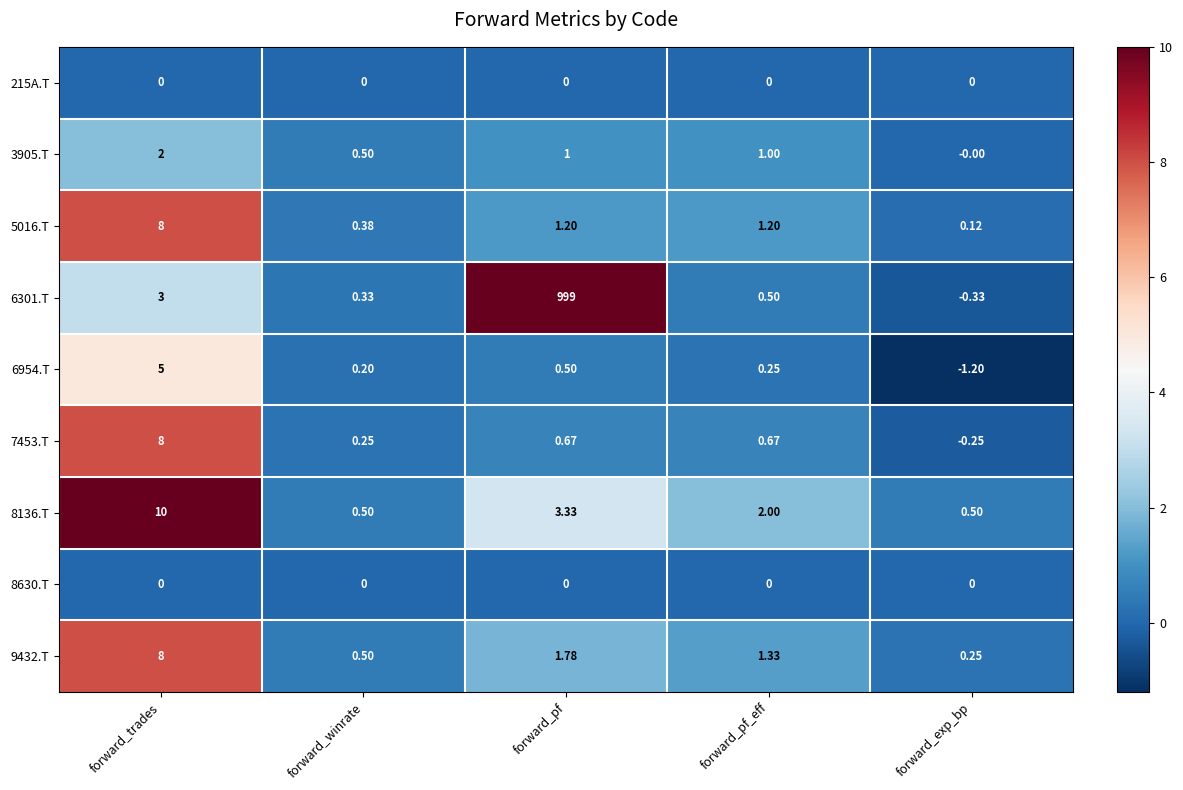

List the labels in order of 6301.T value, largest first.

forward_pf, forward_trades, forward_pf_eff, forward_winrate, forward_exp_bp